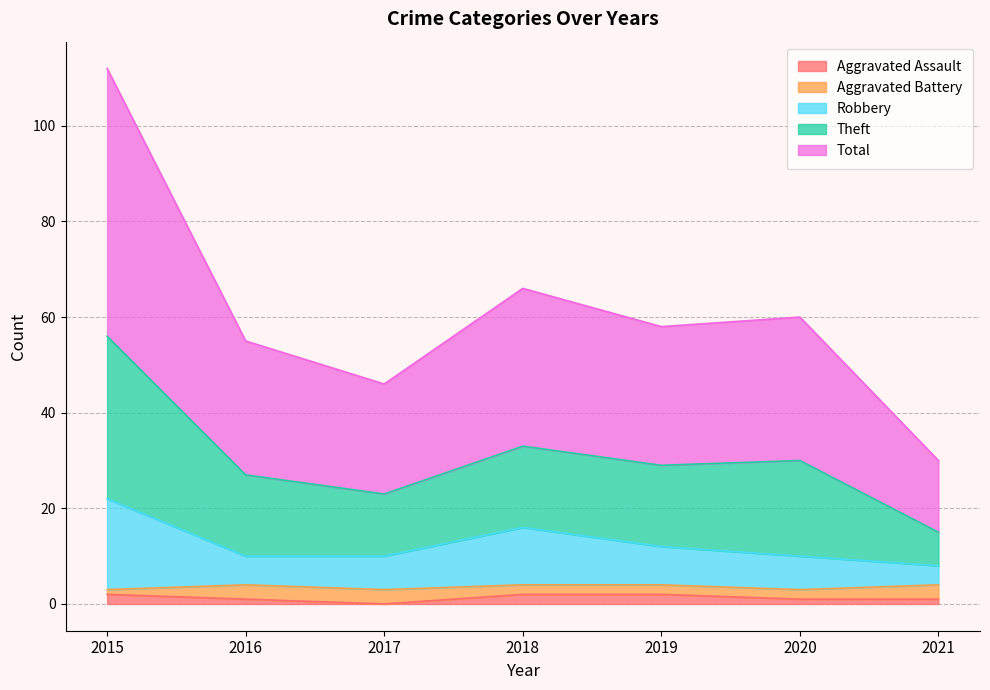

Does the chart display data point markers on the line(s)?

No